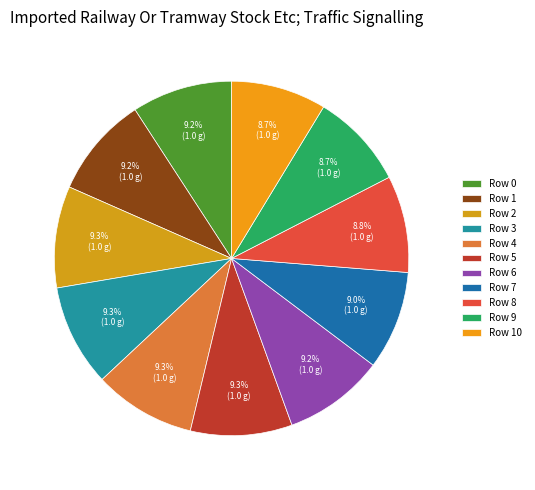

Is it true that Row 2 is 19% of the pie?

False